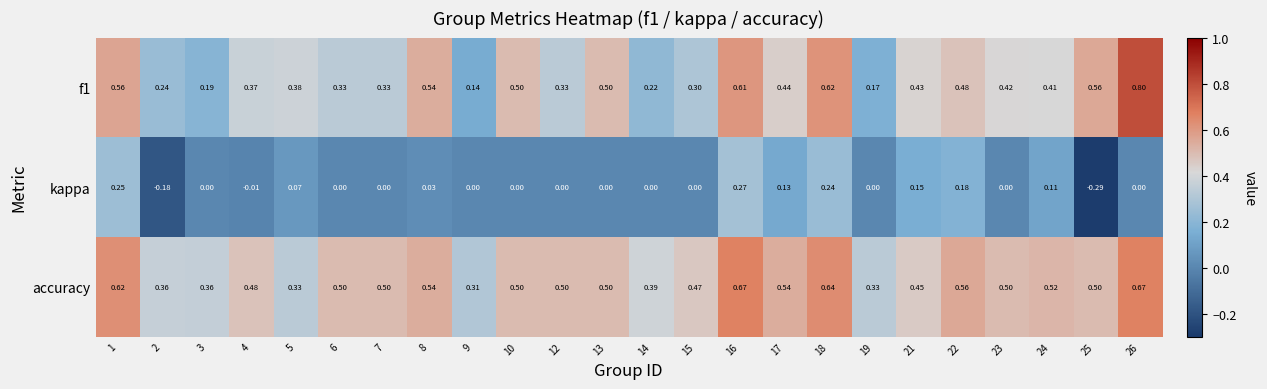

Is the value of f1 at 18 greater than the value of accuracy at 18?

No